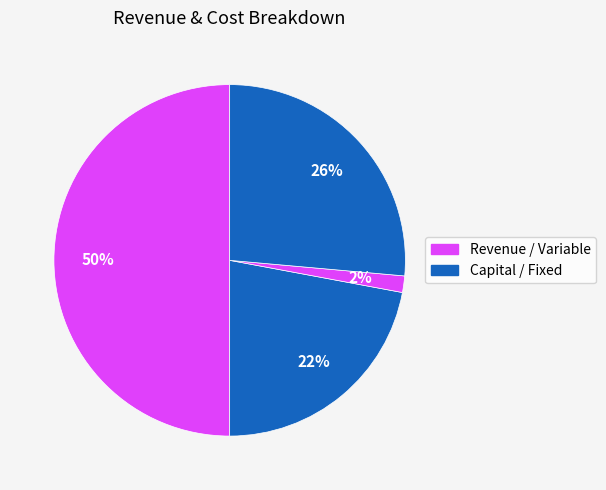

Count the number of slices in the pie.

4